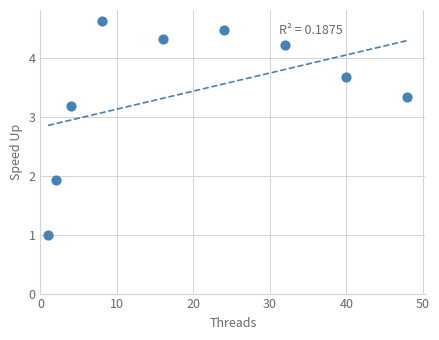

What is the range of Y values (max minus min)?

3.6